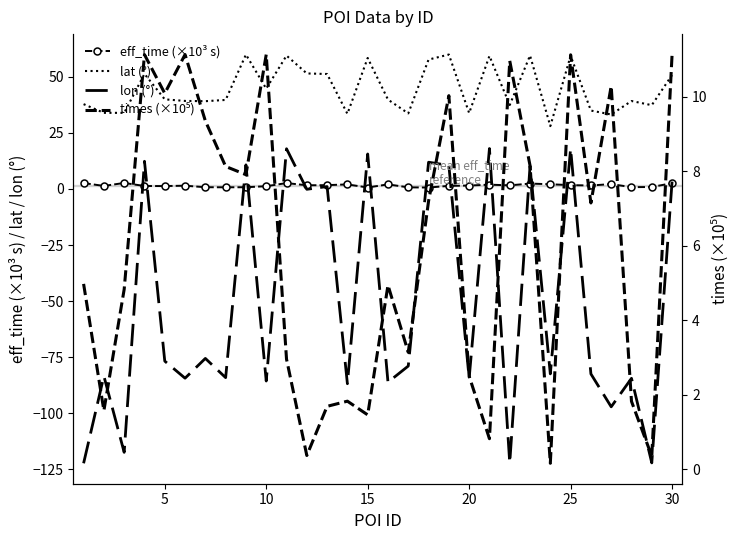

True or false: lat (°) has a value of 63.2 at 28.

False